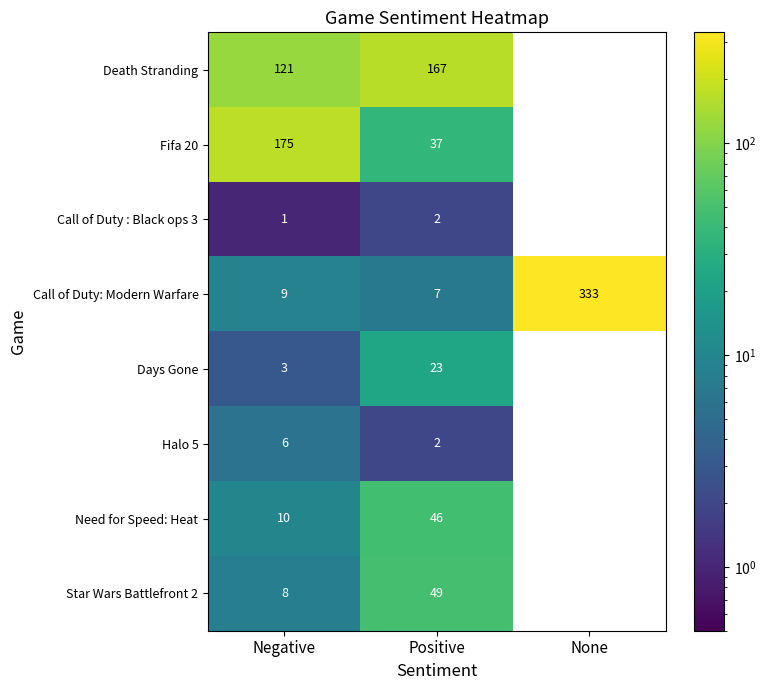

Which series changed the most between Positive and None?

Call of Duty: Modern Warfare